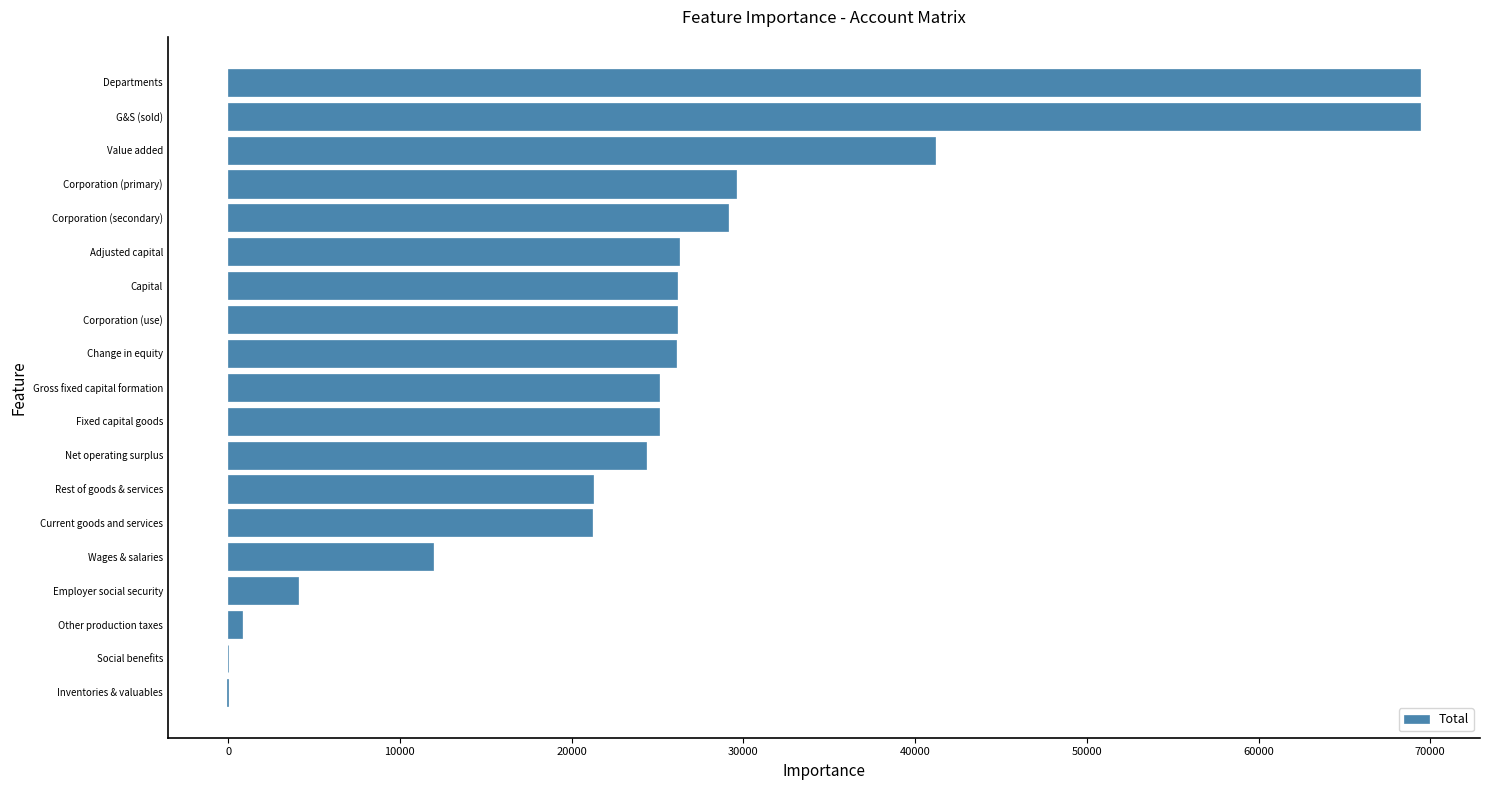

What is the approximate value at Corporation (primary)?

29576.1